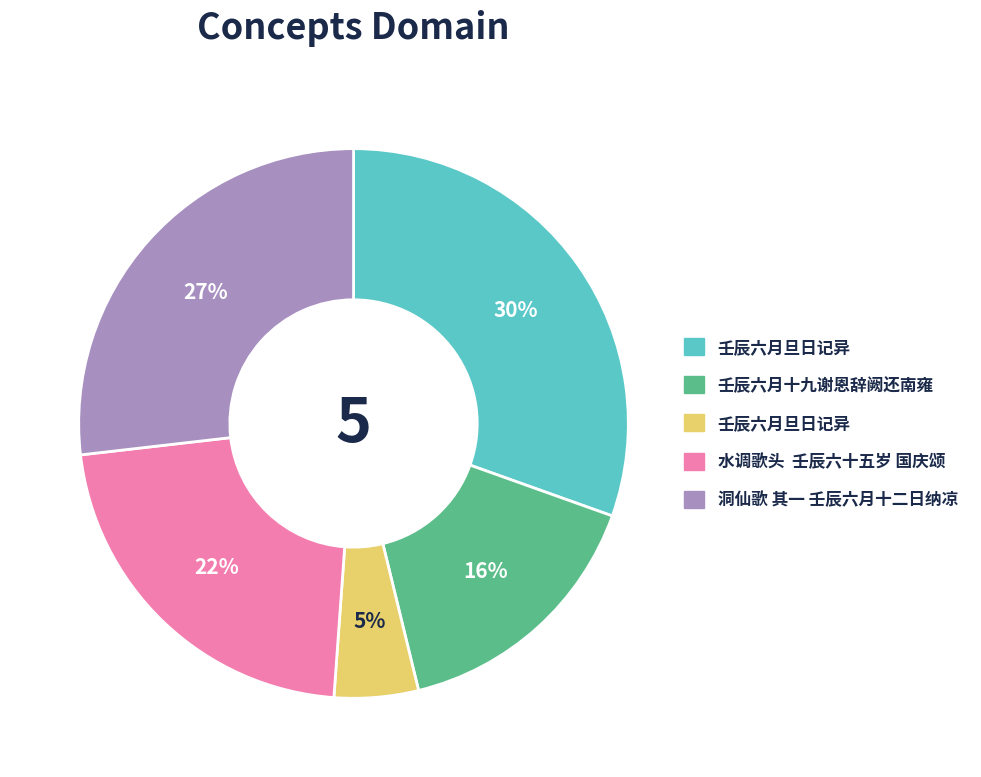

Does any single category account for the majority?

No